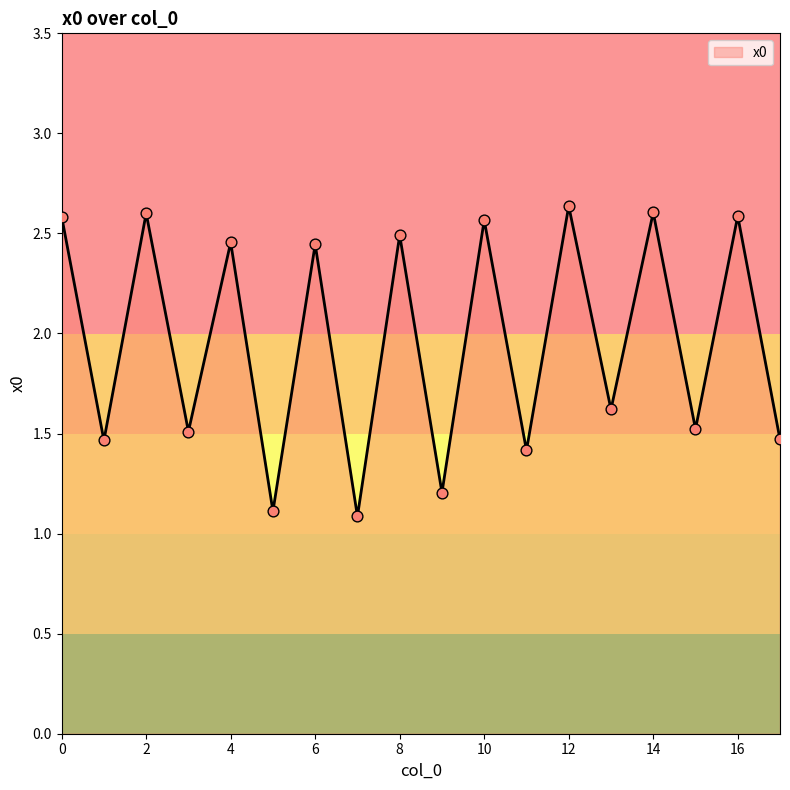

What is the difference between the maximum and minimum values?

1.6